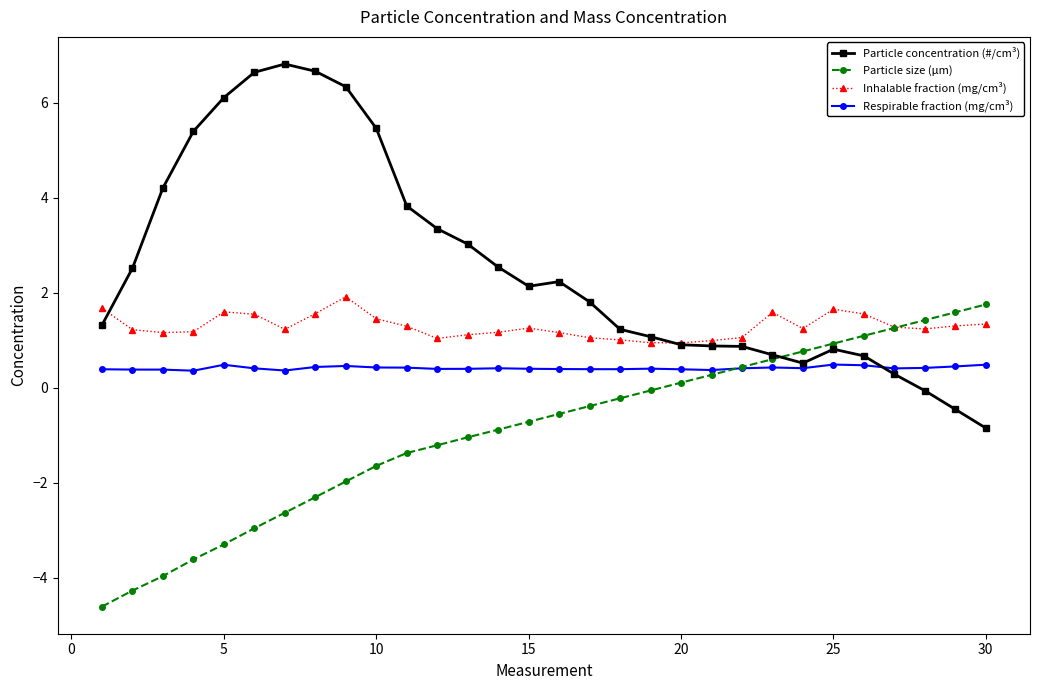

True or false: Inhalable fraction (mg/cm³) and Respirable fraction (mg/cm³) intersect in this chart.

False